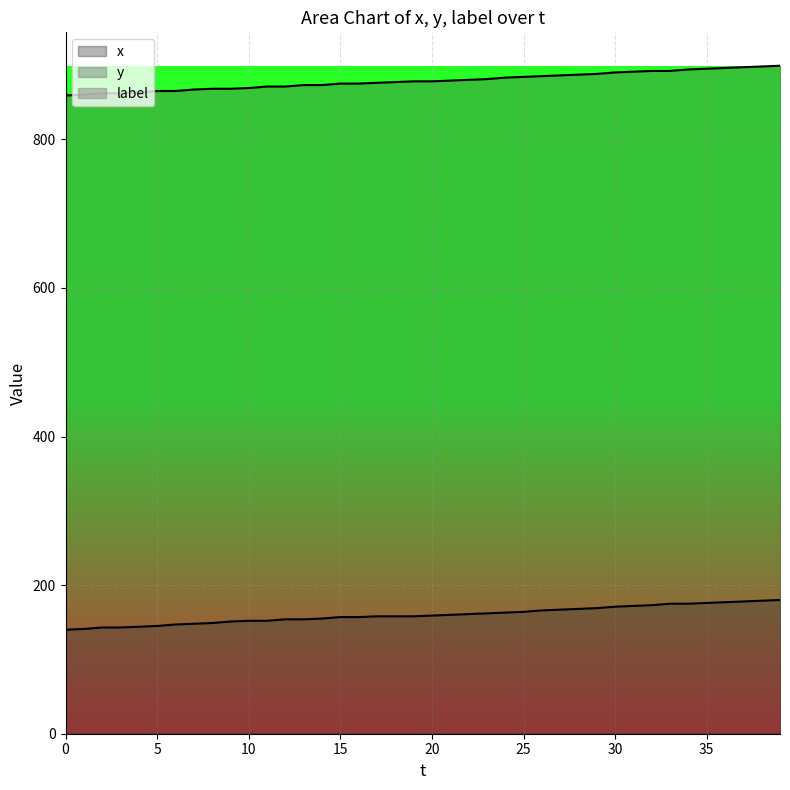

At which category does the chart reach its peak across all series?

39